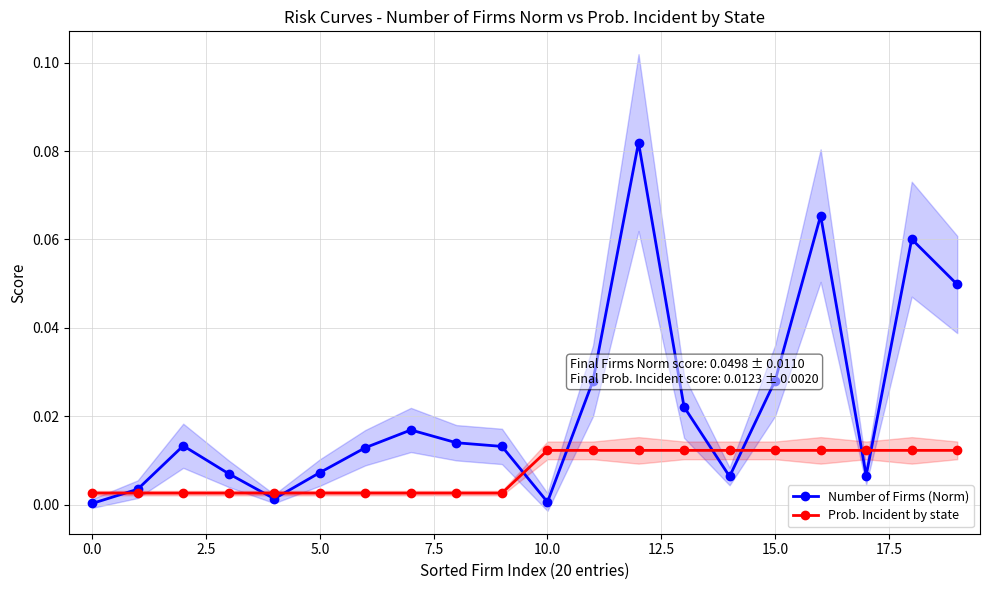

How many lines are shown in the chart?

2